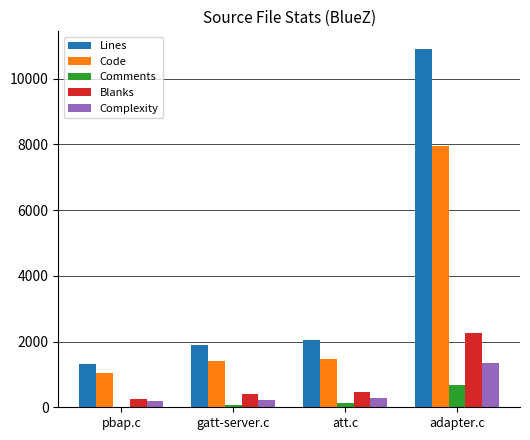

The value of Lines at att.c is 2044. True or false?

True